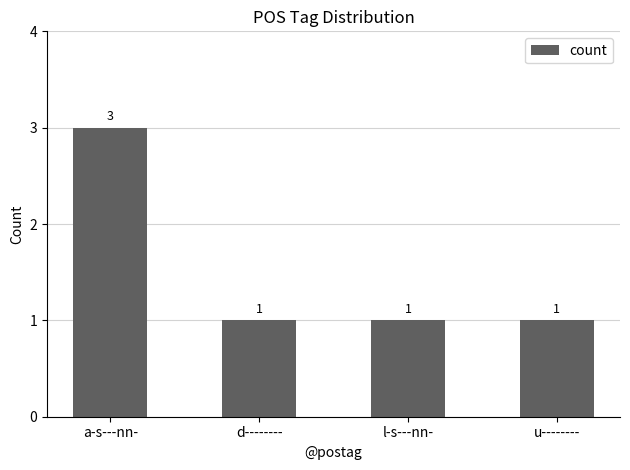

What is the sum of the values at u-------- and a-s---nn-?

4